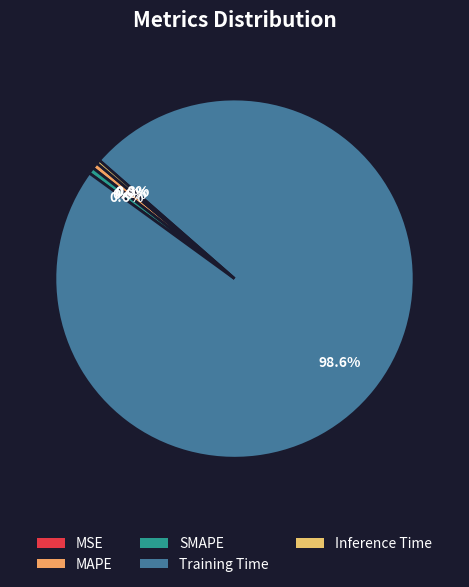

Rank the categories by value from lowest to highest.

MSE, Inference Time, MAPE, SMAPE, Training Time